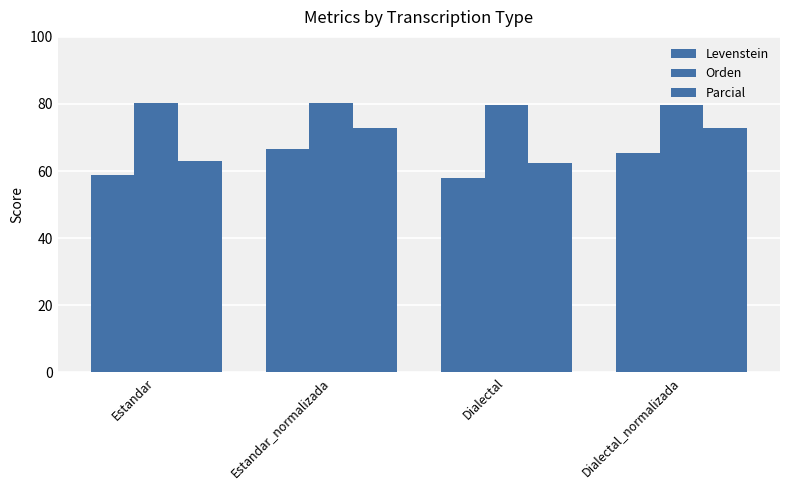

Which category has the lowest value in the Levenstein series?

Dialectal